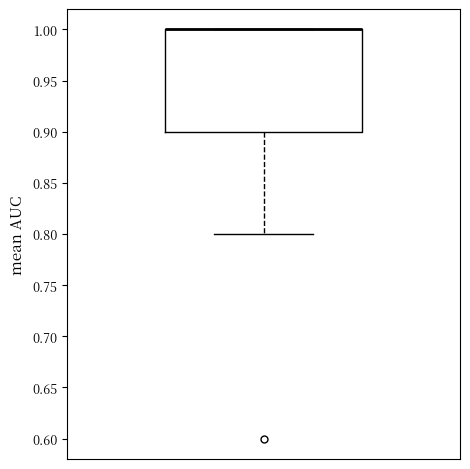

Where does the lower whisker of the box end on the y-axis? The values are not printed on the chart, so give them approximately, as read against the axis.

0.8